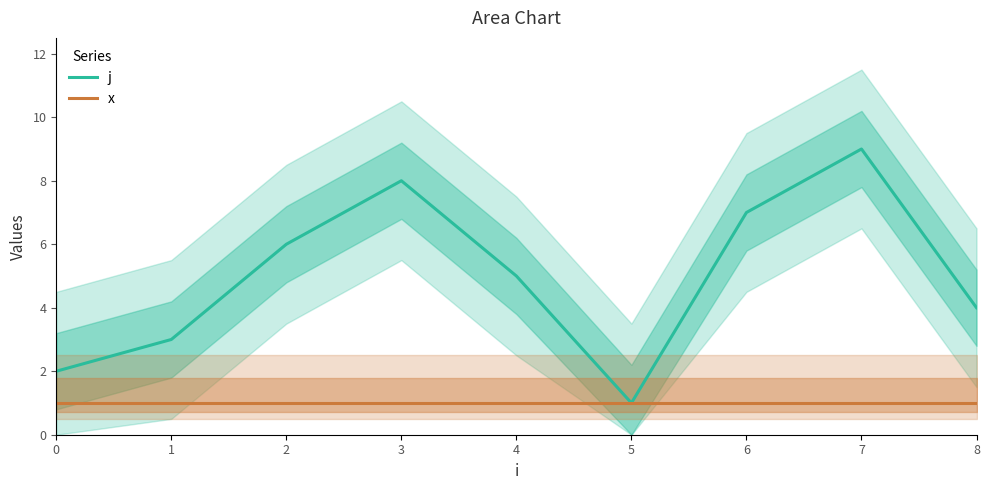

How many values in the j series are below 5?

4